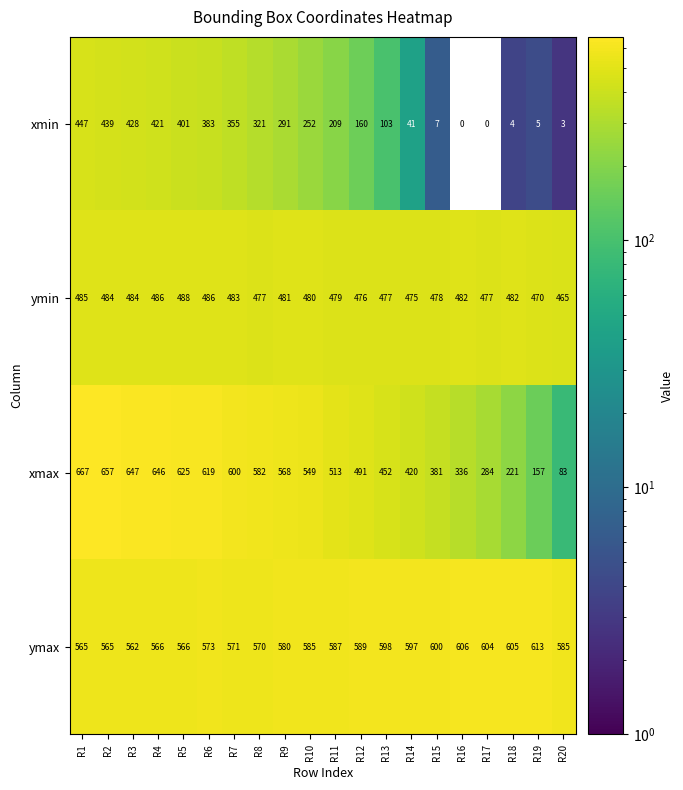

At which label is ymax closest to 587?

R11